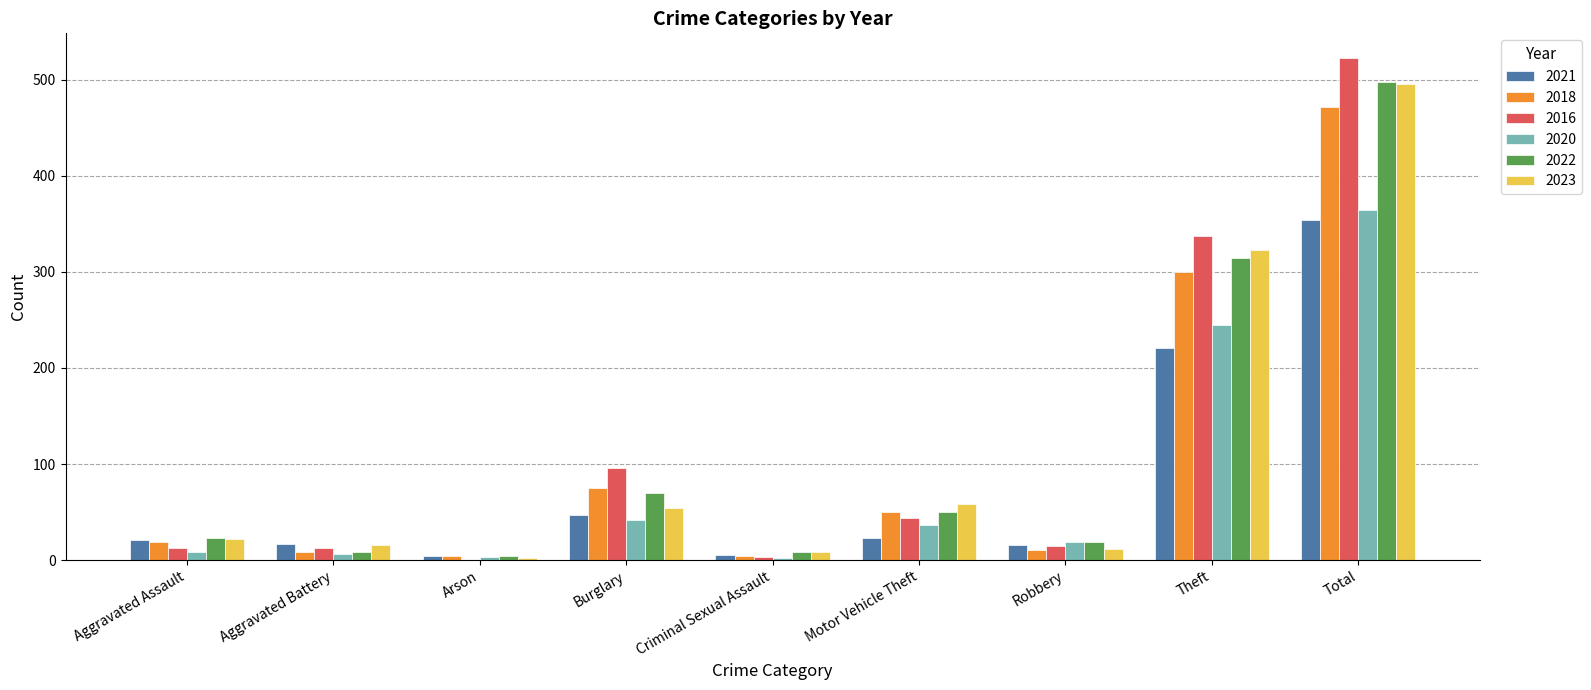

Which series has the largest range (max minus min)?

2016